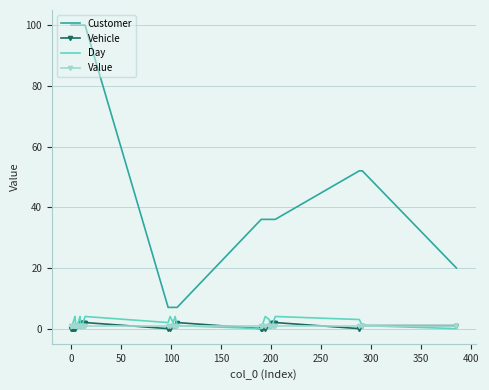

Which series has the widest spread of values?

Customer